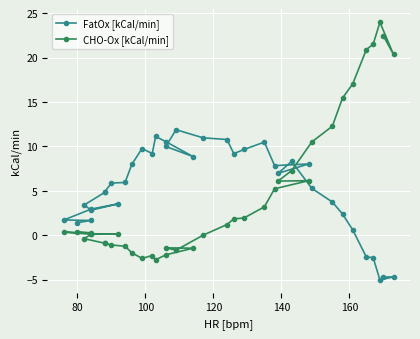

Which series has the largest total across all categories?

FatOx [kCal/min]